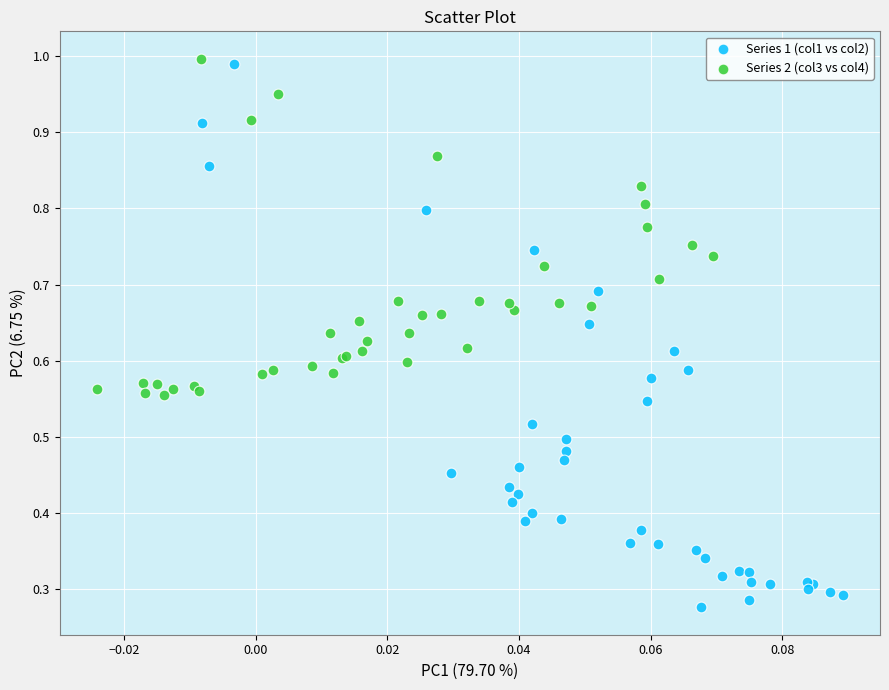

Which series reaches the minimum Y coordinate?

Series 1 (col1 vs col2)